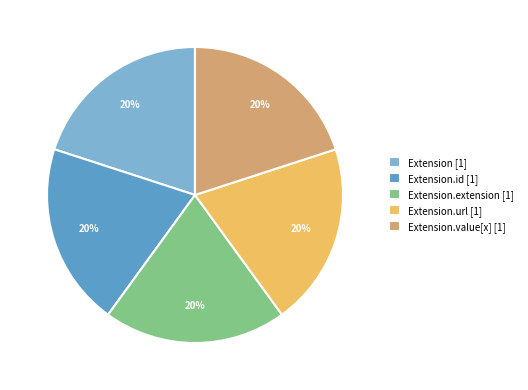

Approximately how many times larger is the value at Extension.value[x] [1] compared to Extension [1]?

1.0